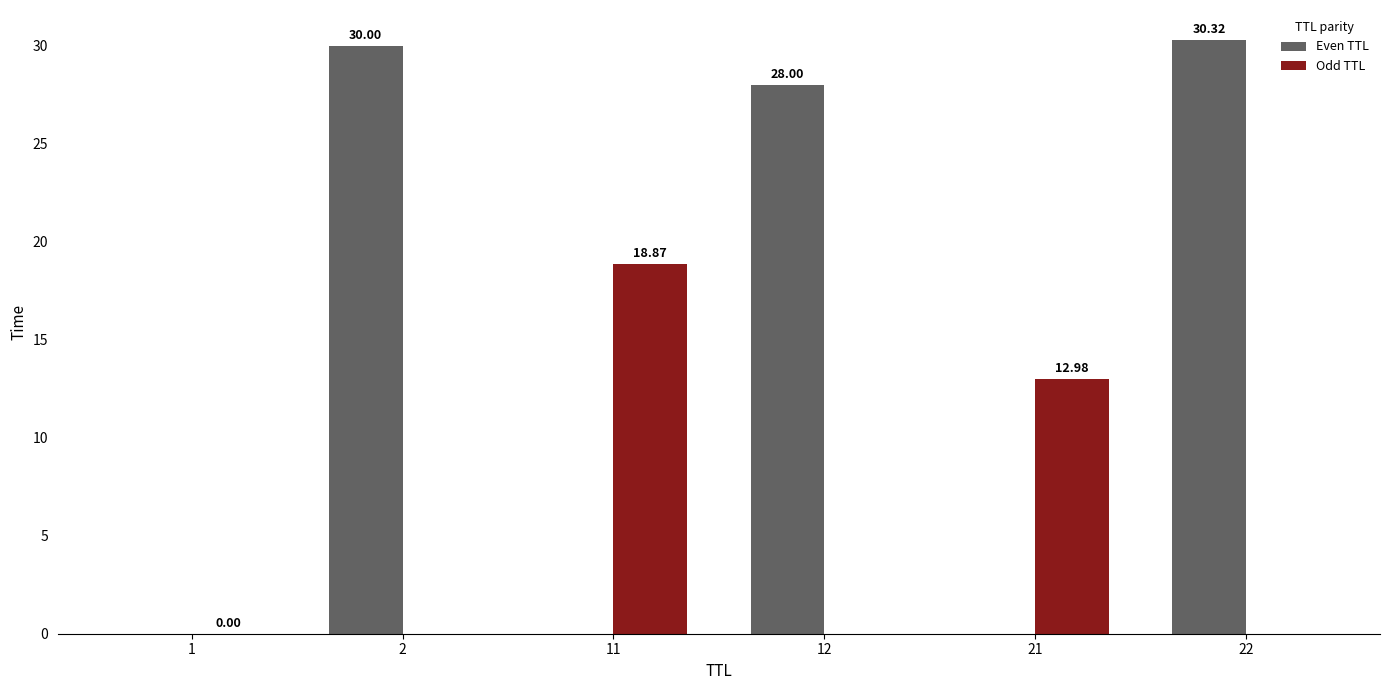

What is the sum of all Odd TTL values?

31.9